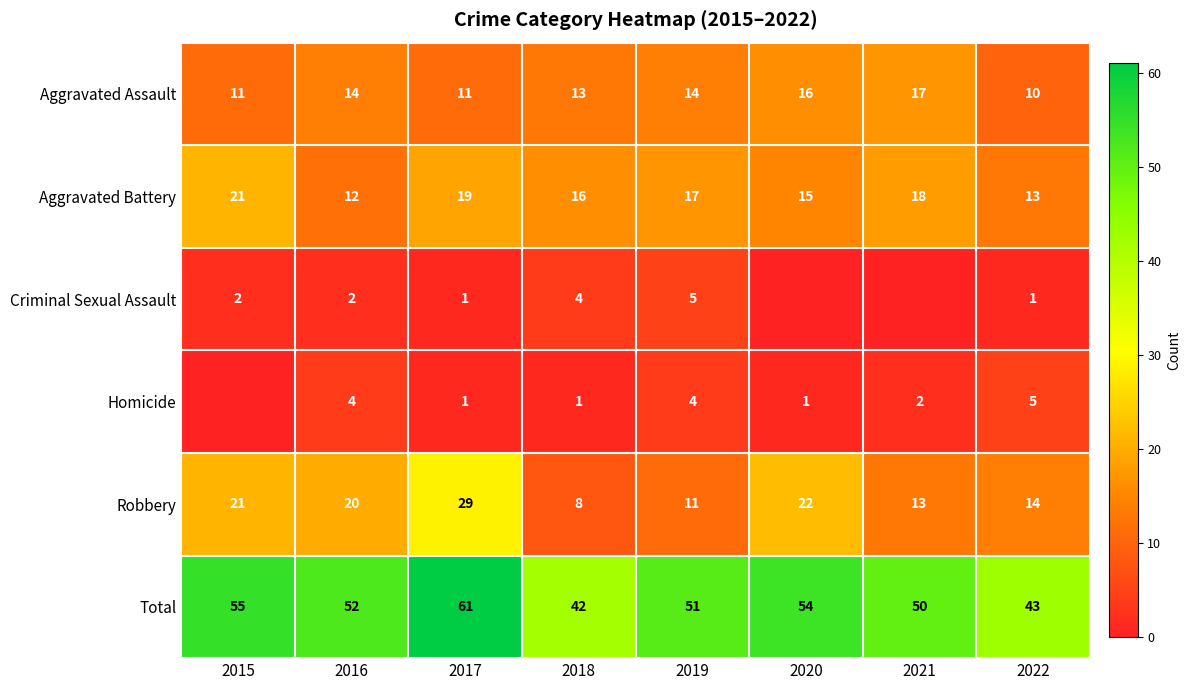

Rank the categories by Aggravated Battery value from highest to lowest.

2015, 2017, 2021, 2019, 2018, 2020, 2022, 2016